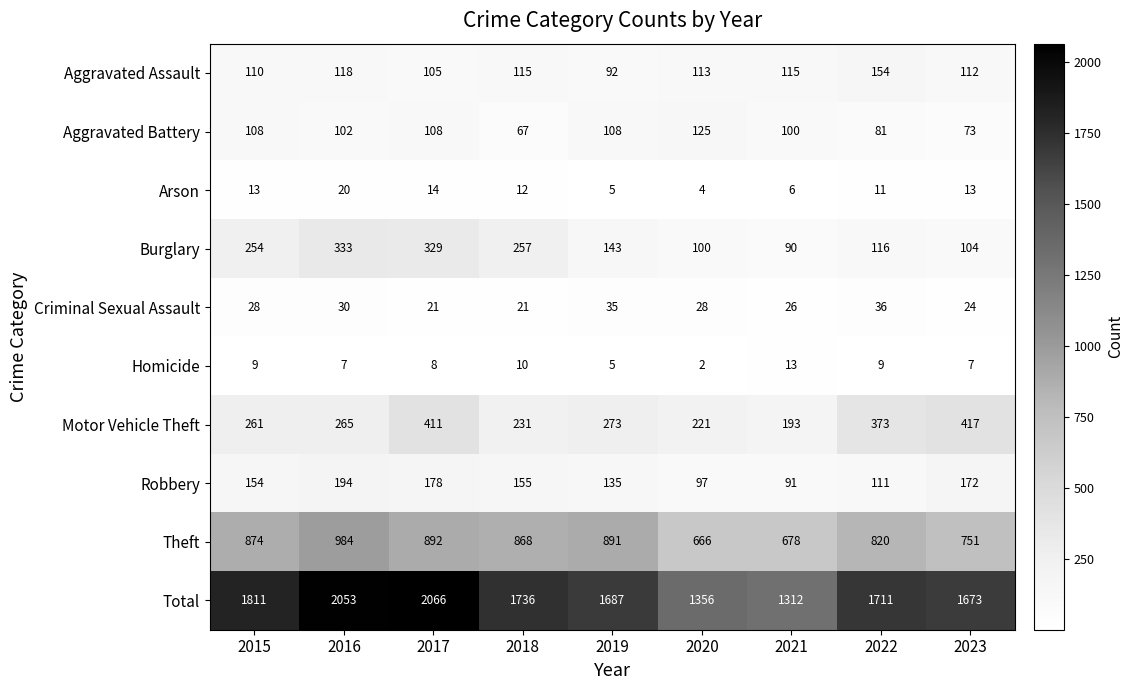

The Arson series shows 7 at 2016. True or false?

False